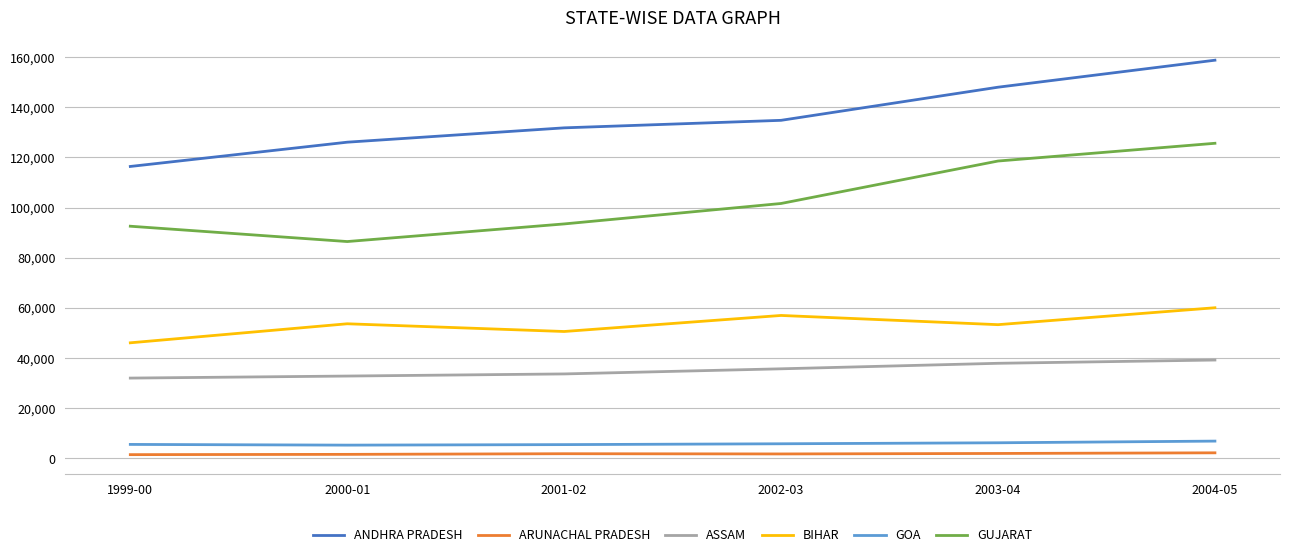

What is the difference between the maximum and minimum values in the ANDHRA PRADESH series?

42354